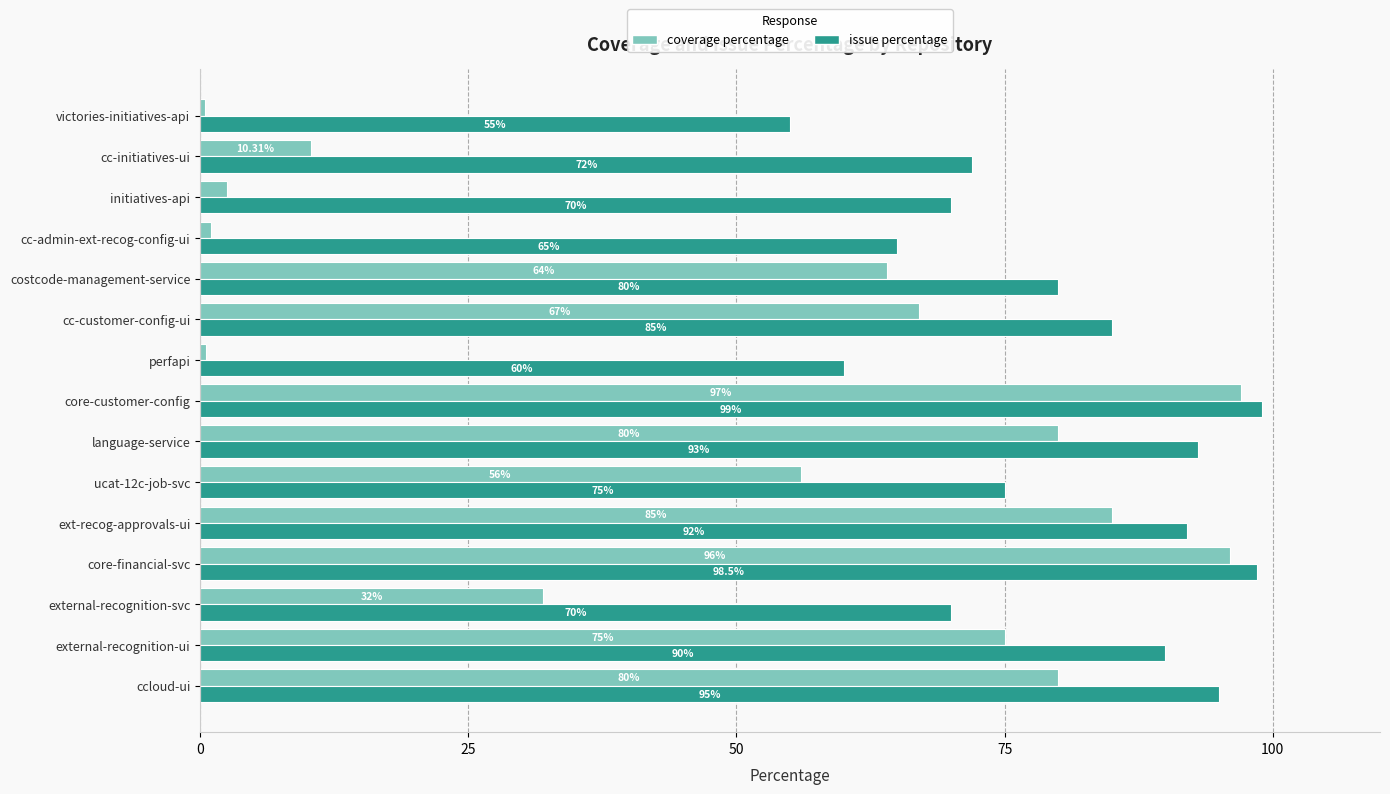

What is the difference between the issue percentage values at initiatives-api and external-recognition-ui?

20.0